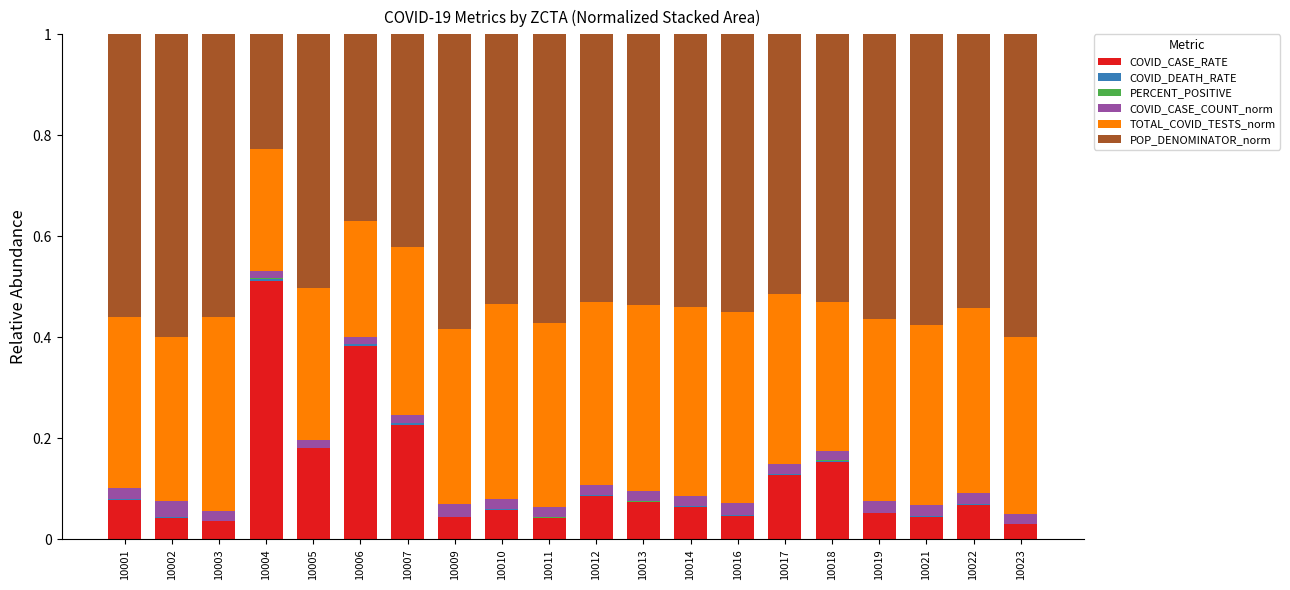

What is the sum of all COVID_CASE_RATE values?

2.3